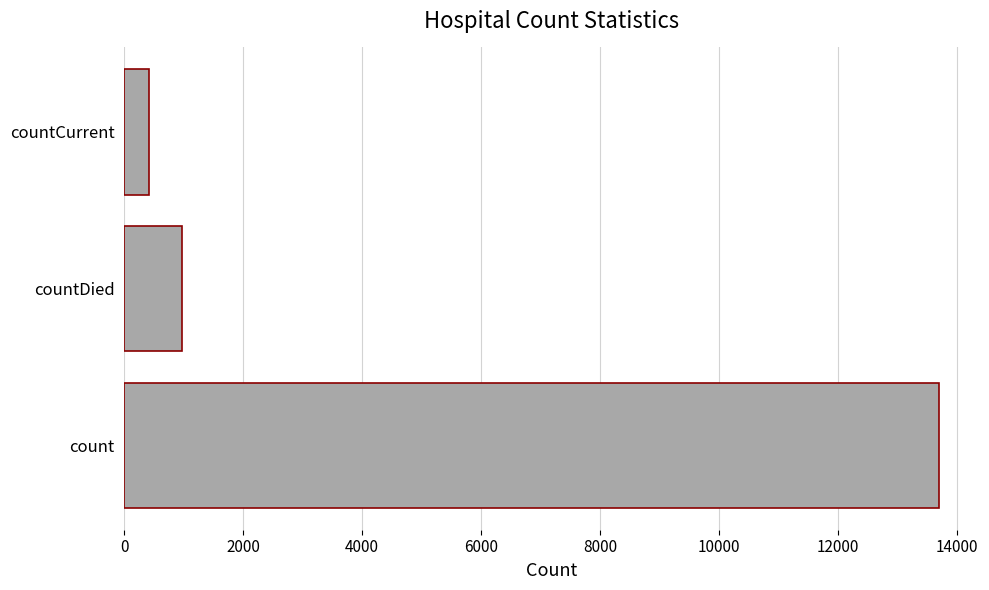

Are the bars horizontal?

Yes